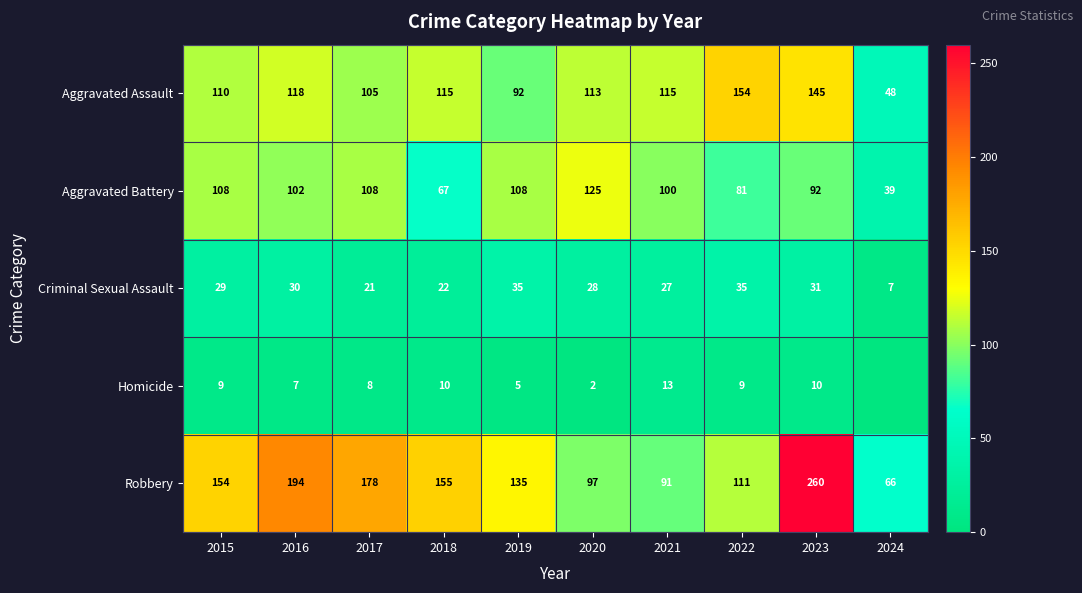

What is the difference between the second highest and minimum values in the Aggravated Battery series?

69